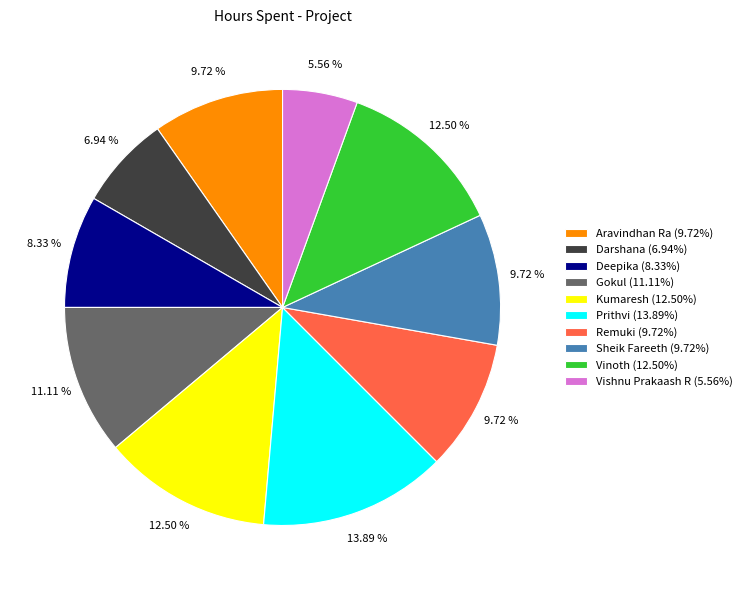

What percentage is NOT represented by Deepika?

91.7%